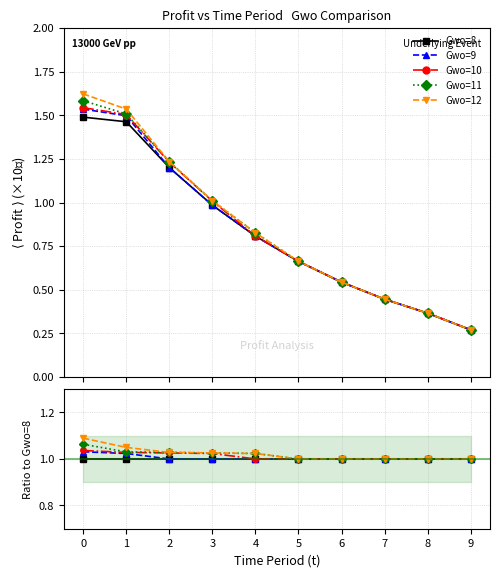

The Gwo=10 series shows 1.0 at 9. True or false?

True